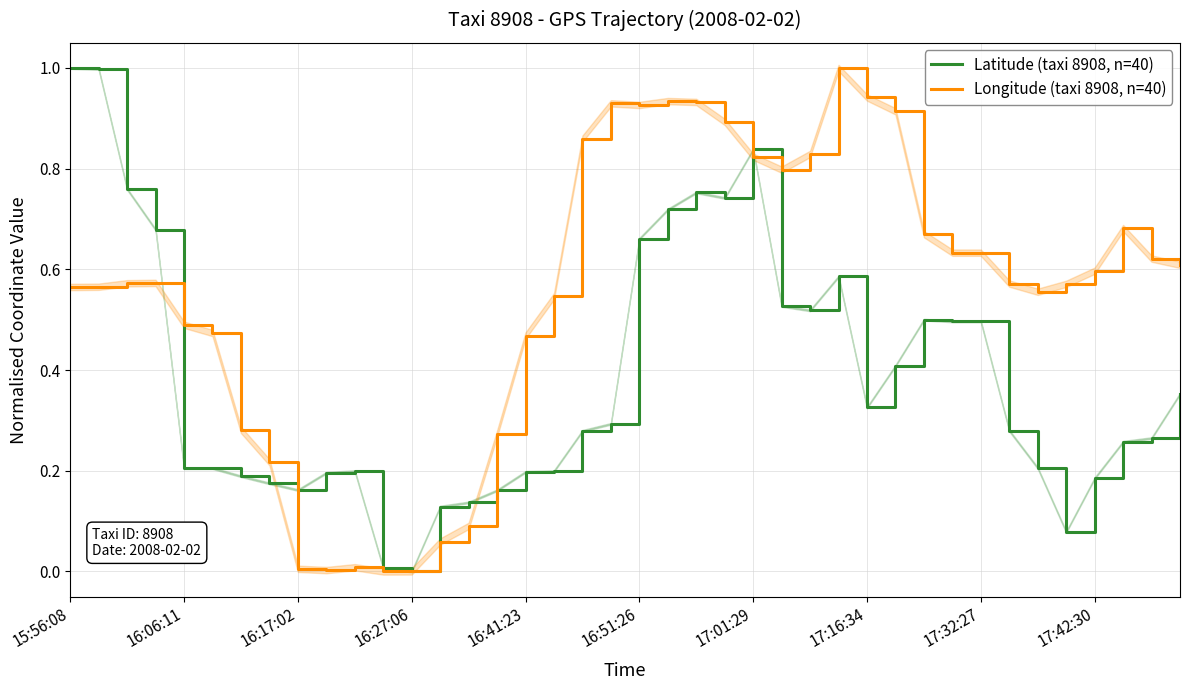

What is the highest value of the Longitude (taxi 8908, n=40) series?

1.0